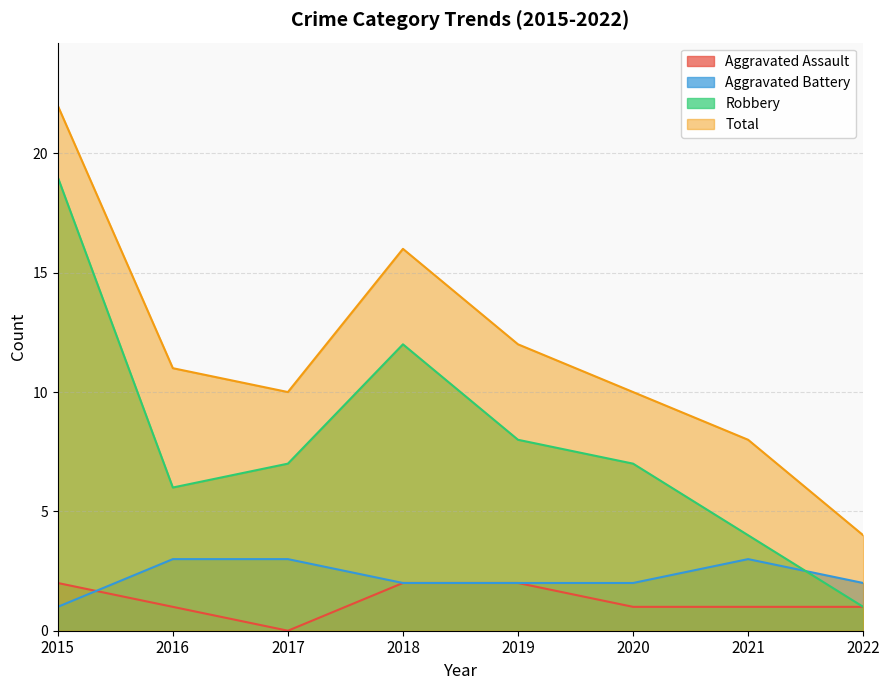

Which category has the highest value in the Robbery series?

2015